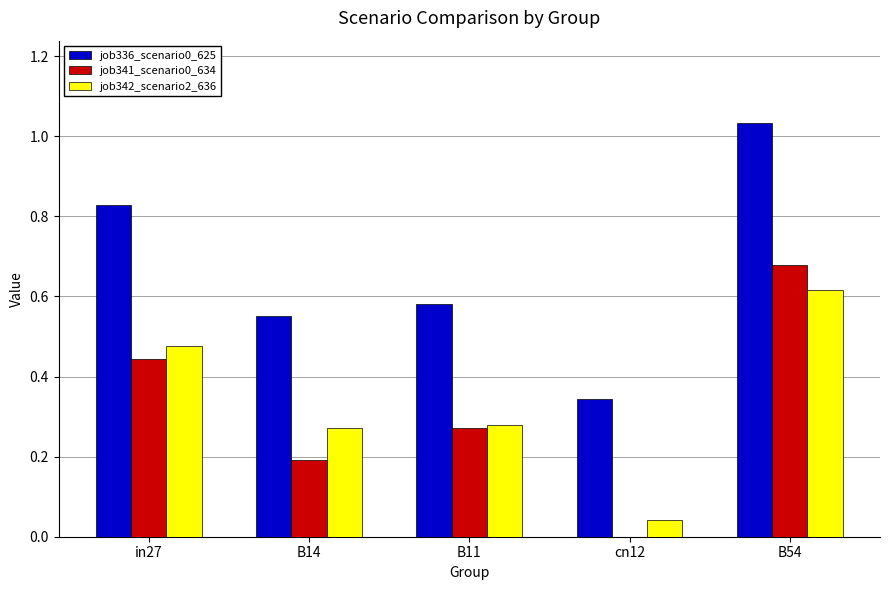

Which label corresponds to the largest value in the chart?

B54